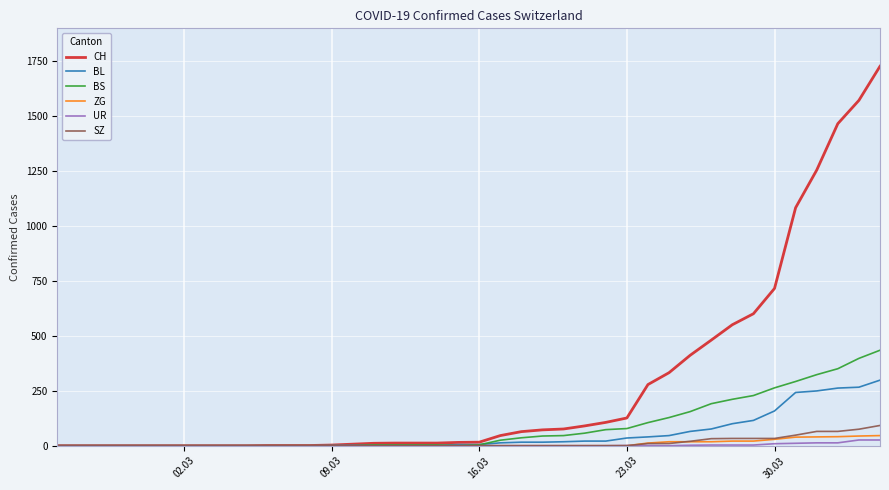

Which series has the largest total across all categories?

CH